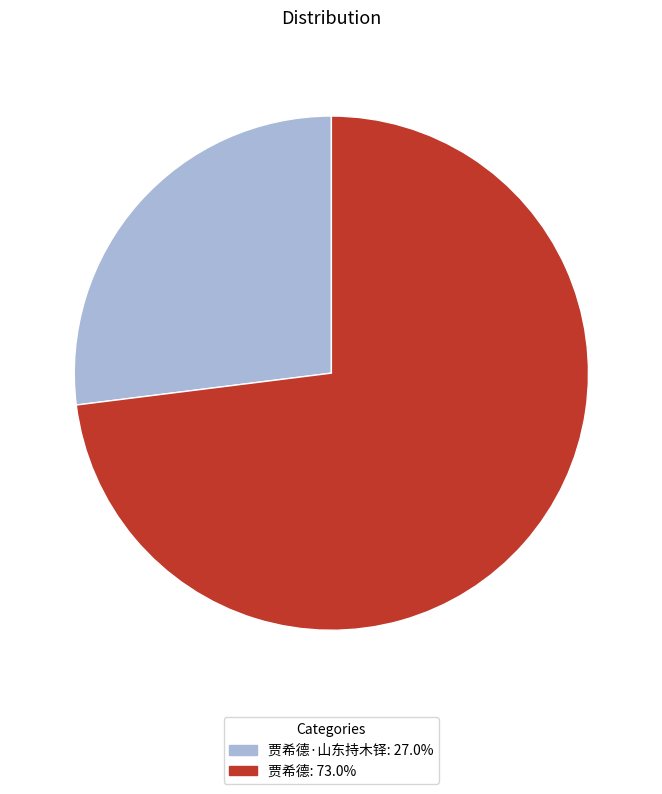

What is the ratio of the value at 贾希德: 73.0% to the value at 贾希德·山东持木铎: 27.0%?

2.7